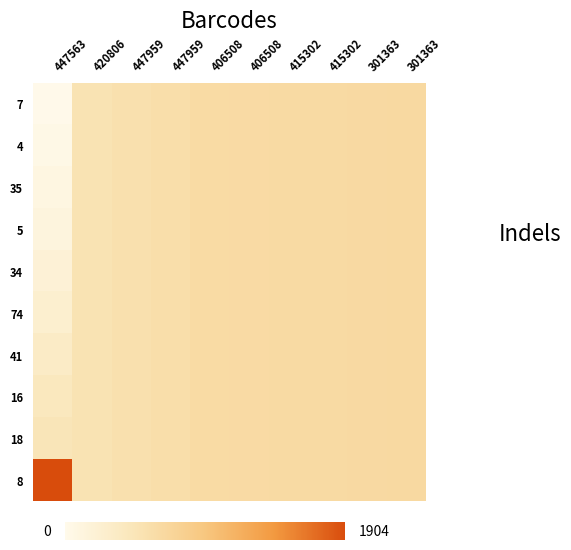

Which series has the largest range (max minus min)?

8